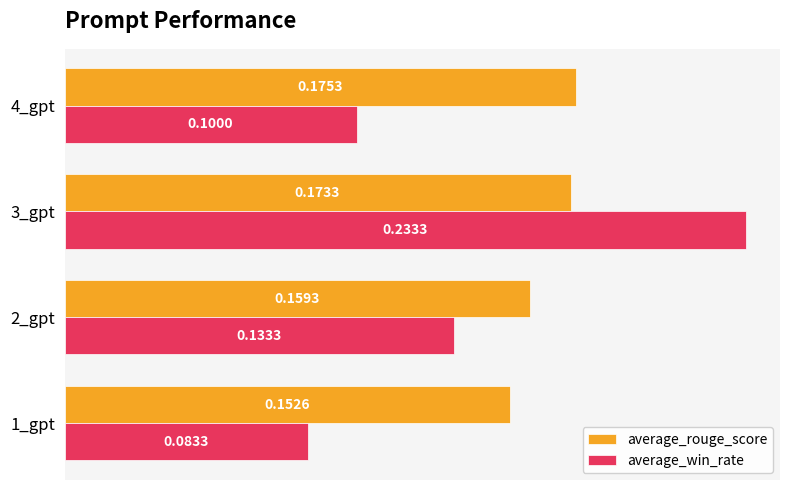

At 4_gpt, list the series in order from smallest to largest.

average_win_rate, average_rouge_score